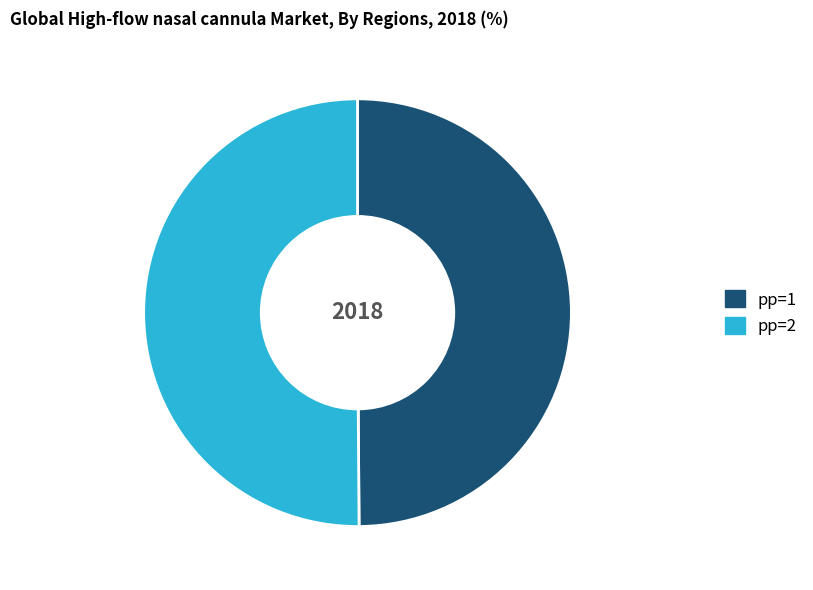

Do pp=2 and pp=1 together represent more than half of the pie?

Yes